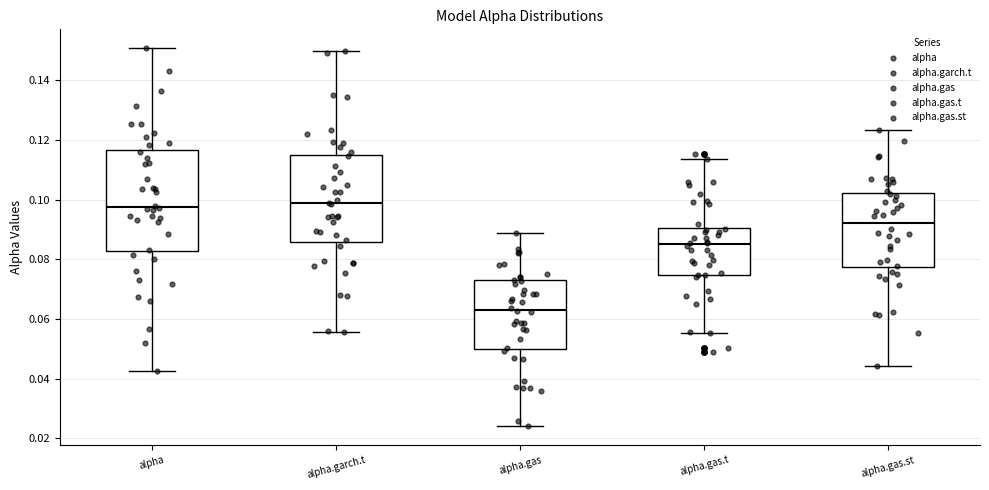

Reading left to right, transcribe this box plot: for each box, give where its median line is, the range the box spans, and where its two whiskers end, as read against the y-axis. The values are not printed on the chart, so give them approximately, as read against the axis.

alpha: median 0.098, box 0.082 to 0.116, whiskers 0.042 to 0.150
alpha.garch.t: median 0.098, box 0.086 to 0.114, whiskers 0.056 to 0.150
alpha.gas: median 0.064, box 0.050 to 0.072, whiskers 0.024 to 0.088
alpha.gas.t: median 0.084, box 0.074 to 0.090, whiskers 0.056 to 0.114
alpha.gas.st: median 0.092, box 0.078 to 0.102, whiskers 0.044 to 0.124